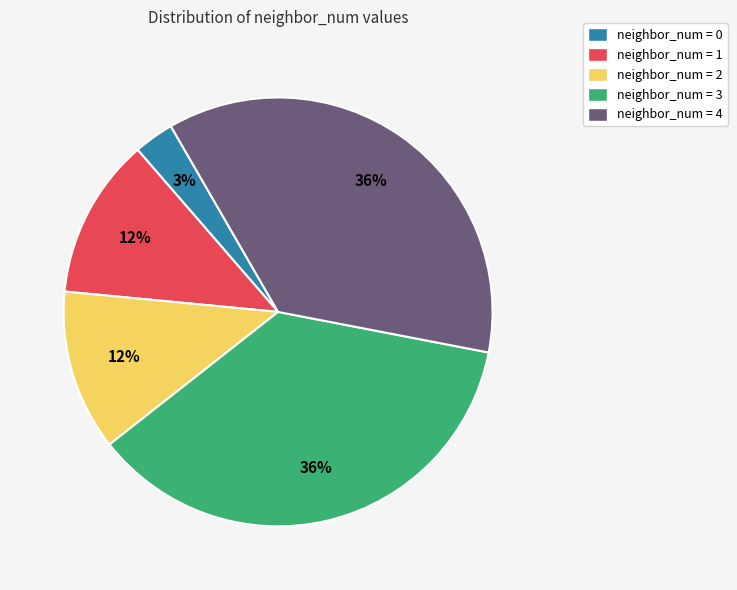

The neighbor_num = 3 slice represents 36% of the pie. True or false?

True